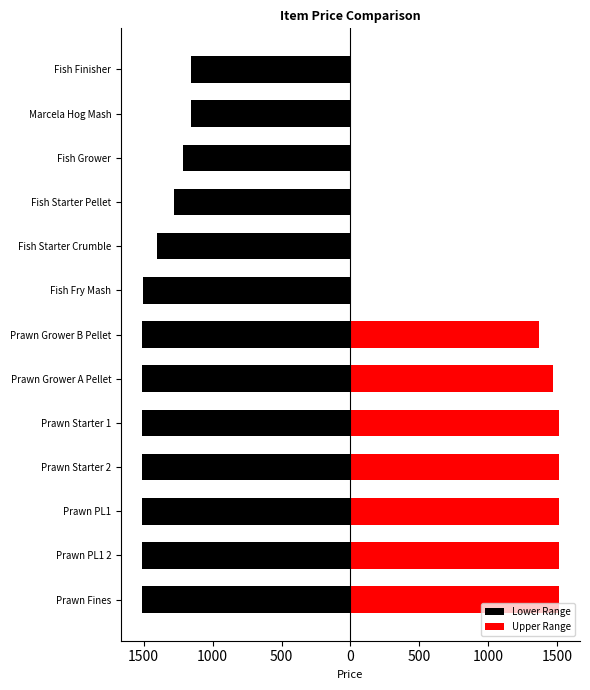

Where is Lower Range nearest to the value -1336?

Fish Starter Pellet